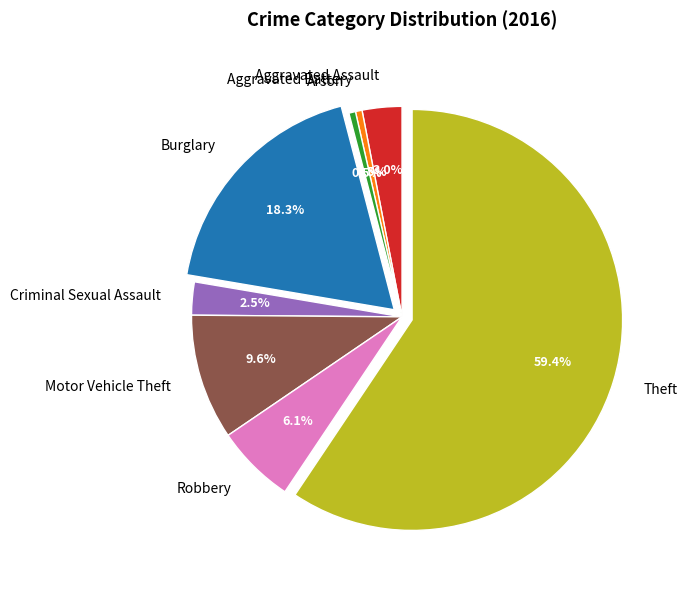

To the nearest percent, what is the difference between the largest and smallest slice percentages?

59%